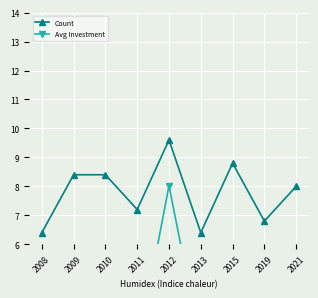

What is the difference between the Avg Investment values at 2011 and 2009?

0.5